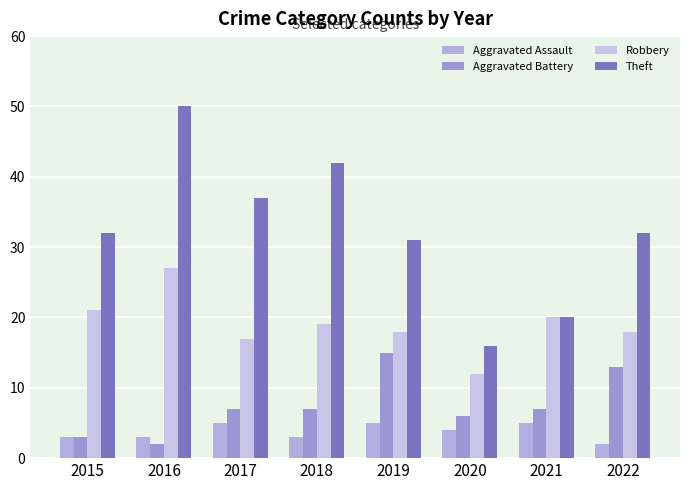

Reading left to right, list all the values displayed in this chart.

Aggravated Assault: 2015=3	2016=3	2017=5	2018=3	2019=5	2020=4	2021=5	2022=2
Aggravated Battery: 2015=3	2016=2	2017=7	2018=7	2019=15	2020=6	2021=7	2022=13
Robbery: 2015=21	2016=27	2017=17	2018=19	2019=18	2020=12	2021=20	2022=18
Theft: 2015=32	2016=50	2017=37	2018=42	2019=31	2020=16	2021=20	2022=32